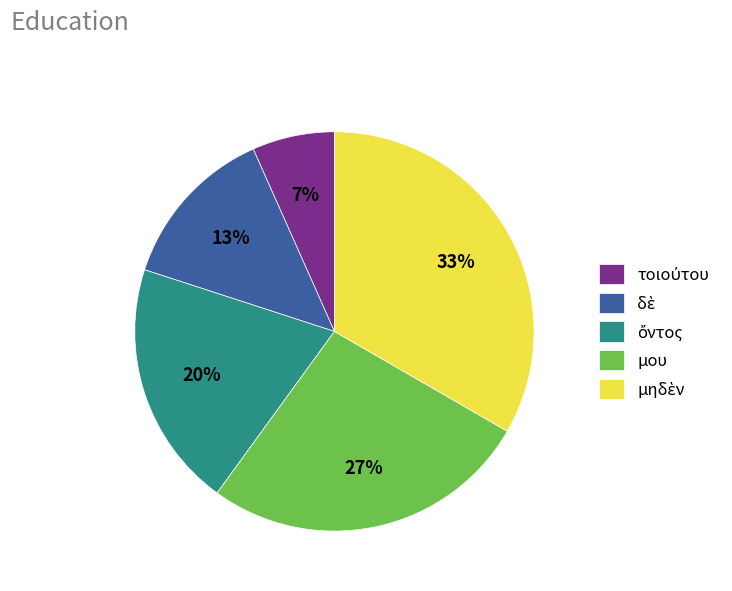

How many slices are in this pie chart?

5